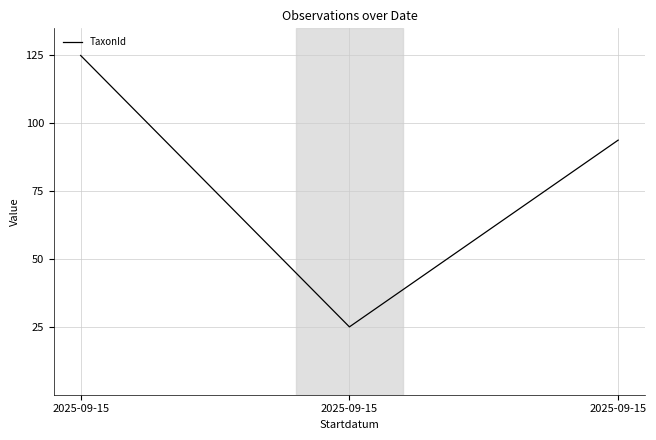

Rank the categories by value from highest to lowest.

2025-09-15, 2025-09-15, 2025-09-15